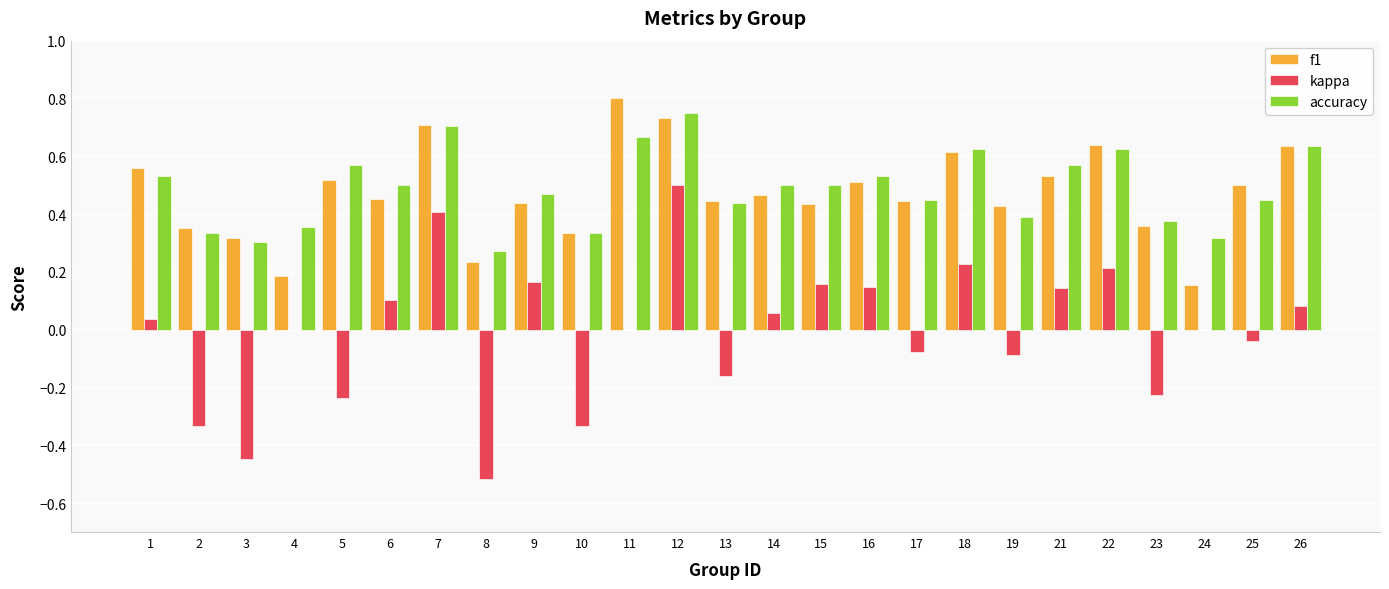

What are all the series names shown in the legend?

f1, kappa, accuracy